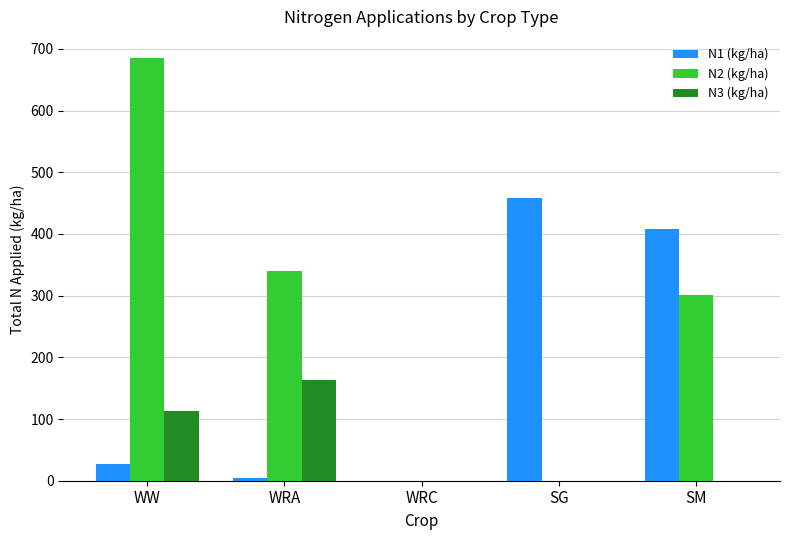

At which category is the sum across all series the highest?

WW